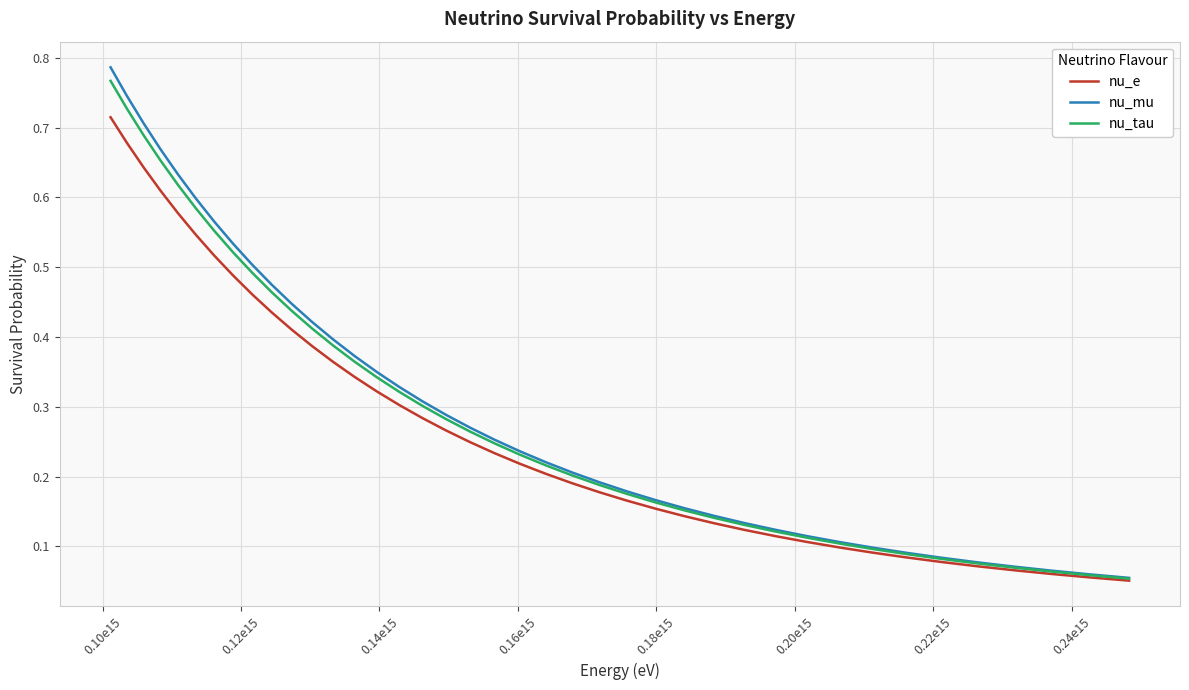

Which series has the largest range (max minus min)?

nu_mu